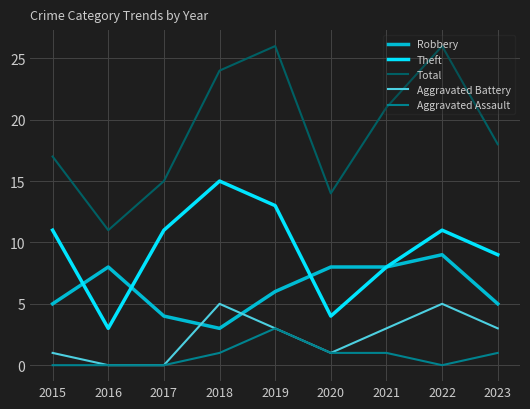

True or false: Robbery and Aggravated Assault cross at least once.

False